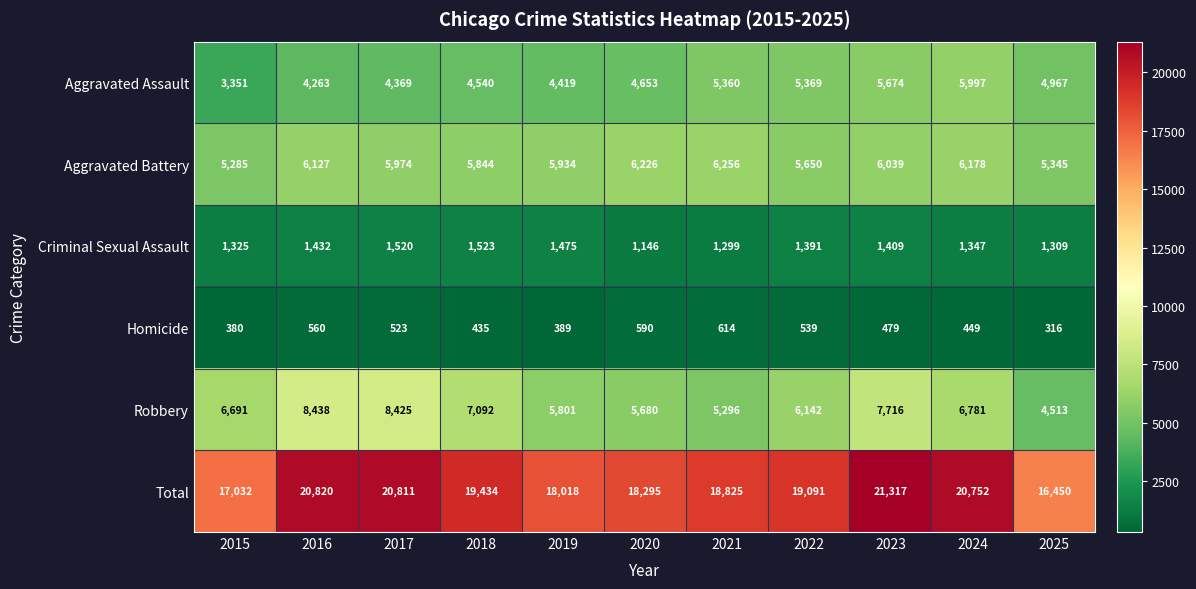

What is the average value of the Criminal Sexual Assault series?

1380